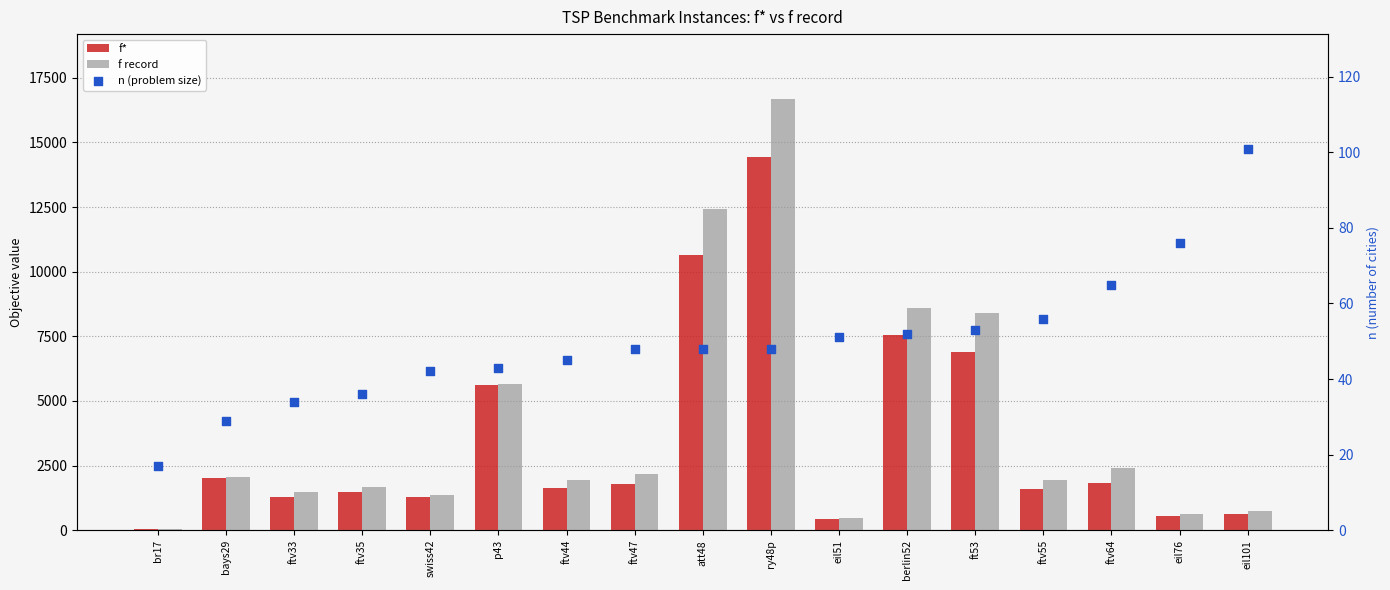

Which series has the largest Y range (max minus min)?

f record